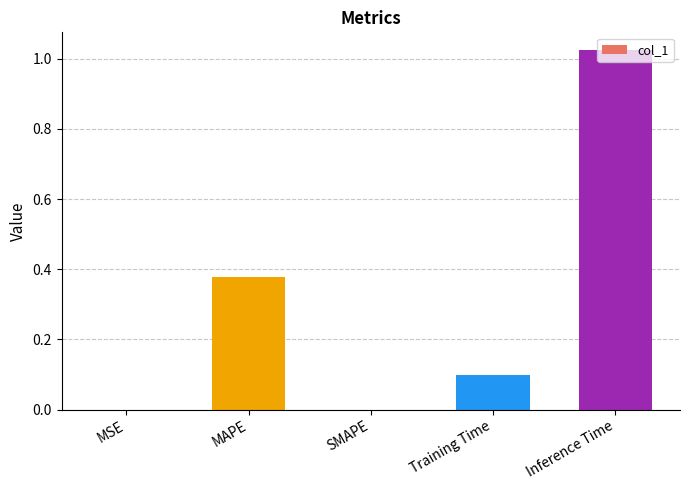

Are the bars grouped side by side (vs. stacked)?

No